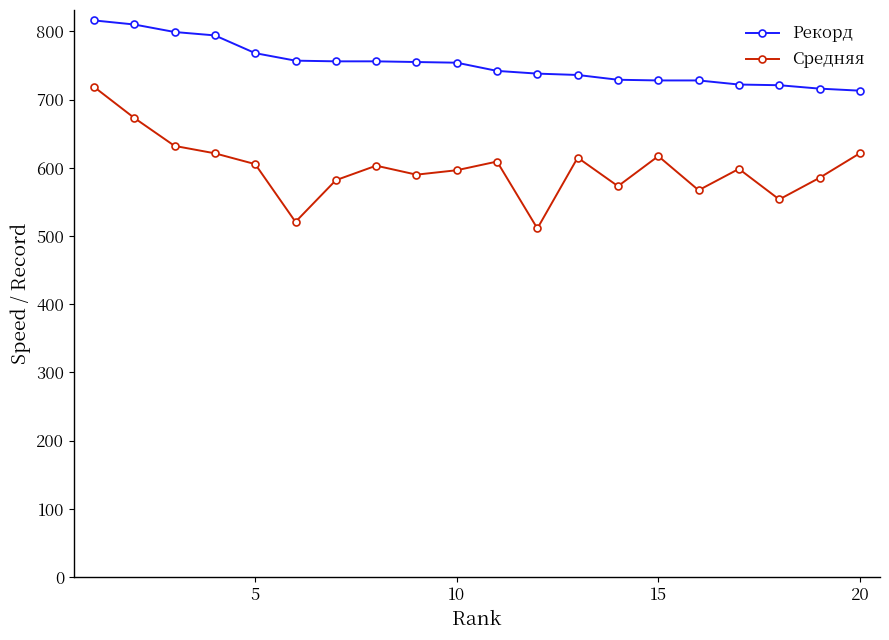

List the series in order of their overall mean, highest first.

Рекорд, Средняя